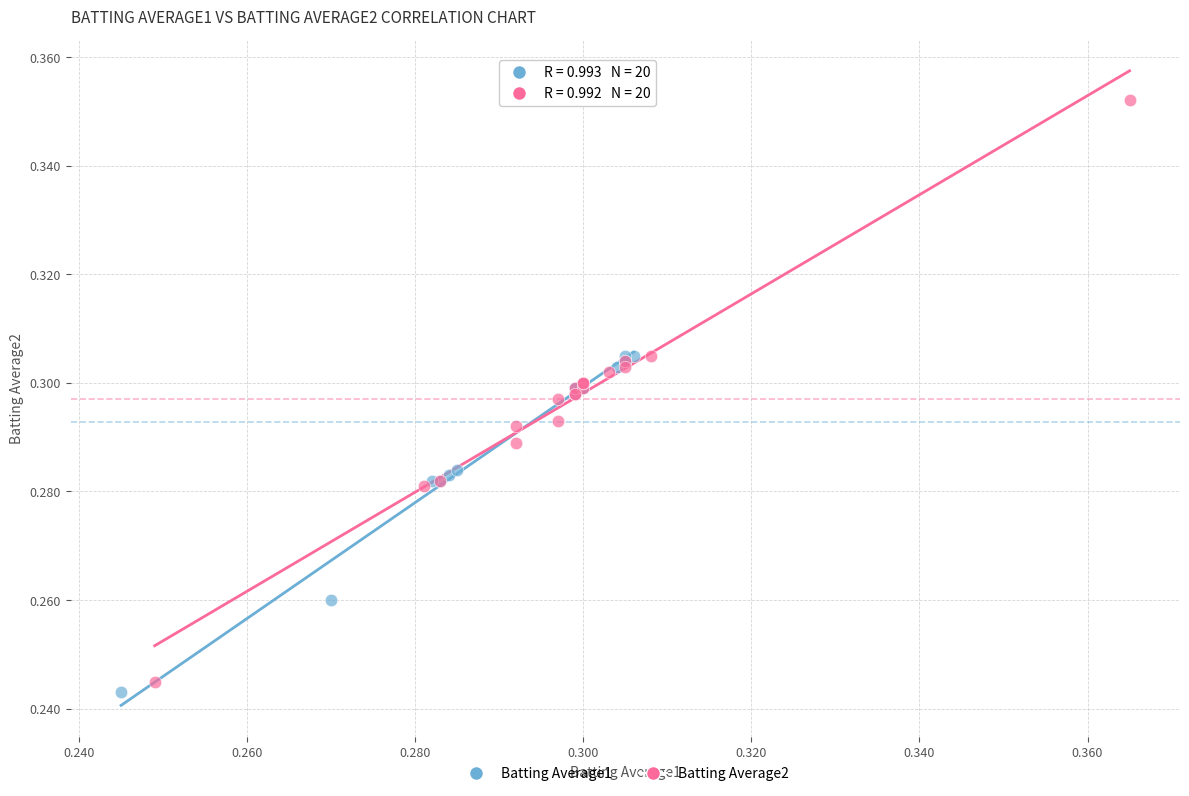

Which series contains the highest Y value?

Batting Average2